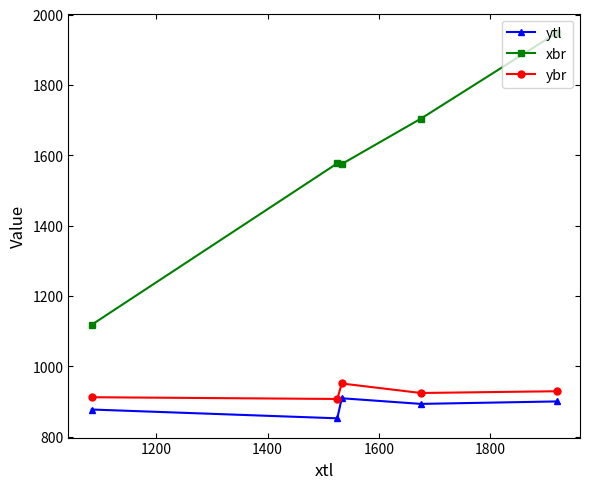

How many data points in xbr are less than 1577?

2